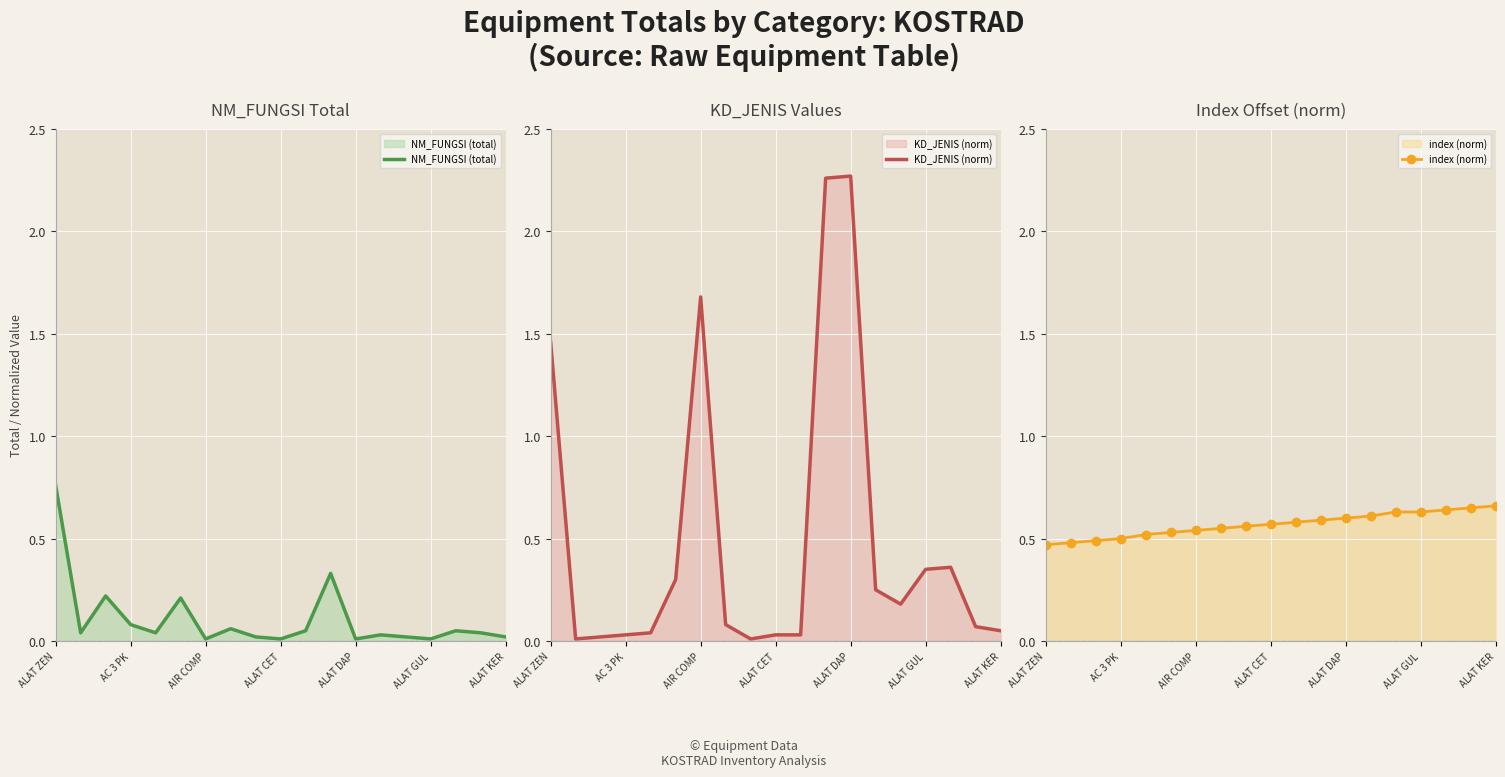

What is the total value across all series at 16?

1.1